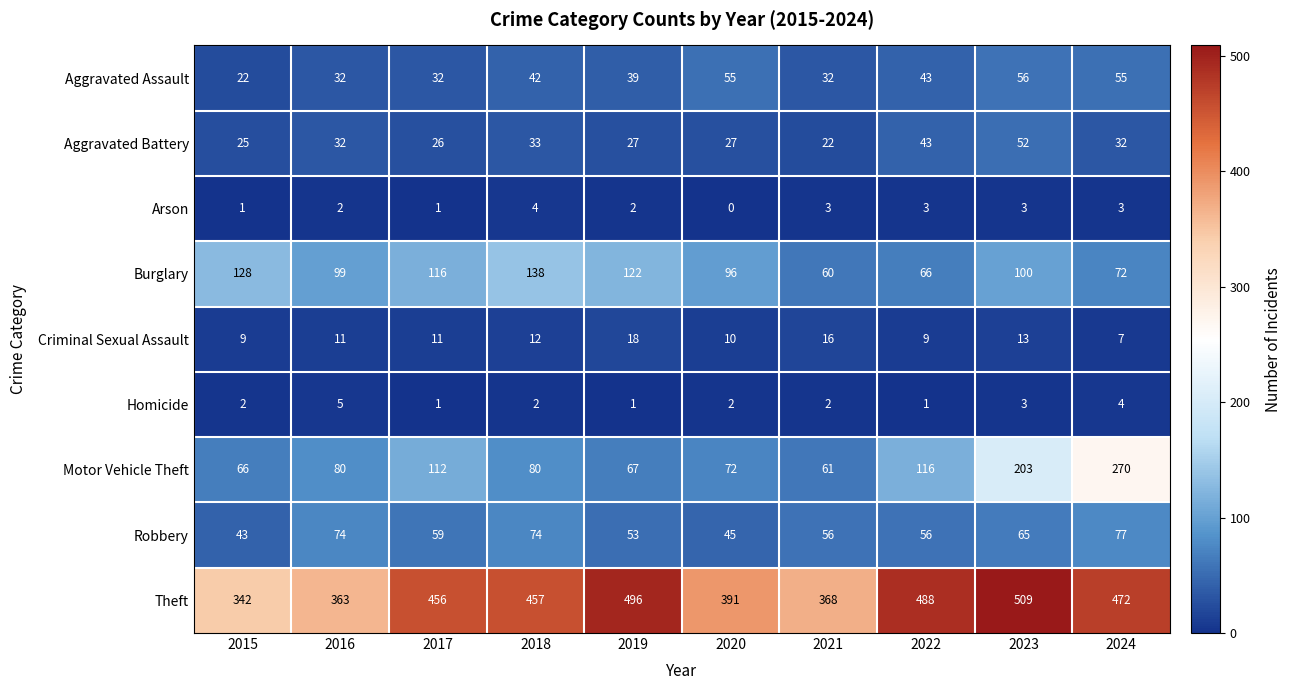

True or false: Criminal Sexual Assault has a value of 12 at 2018.

True